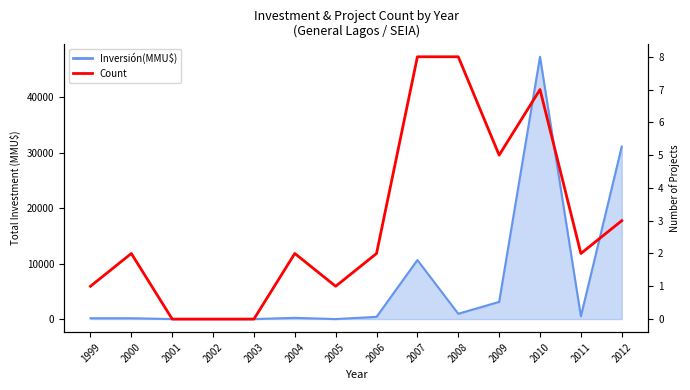

True or false: there are more than 0 points higher than both neighbors.

True